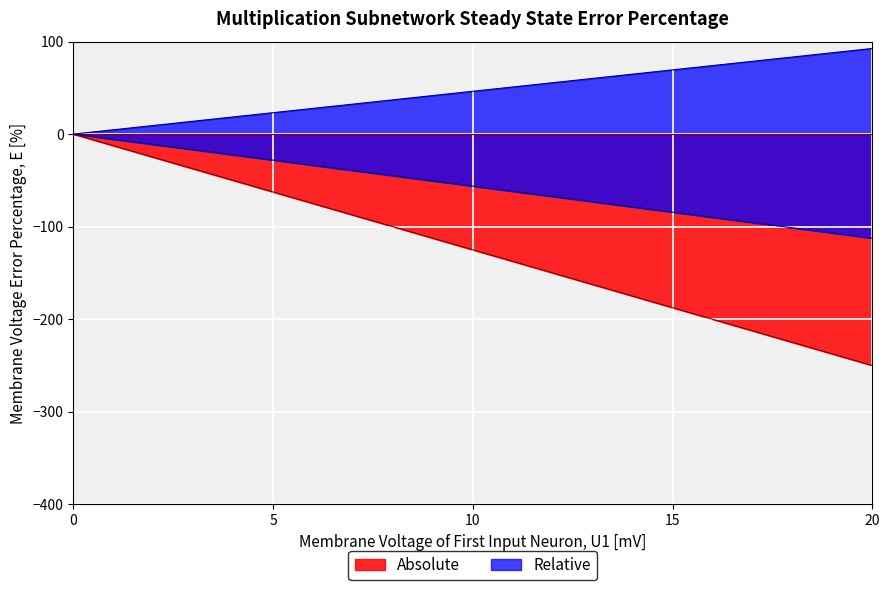

Is it true that Absolute equals 0.0 at 0?

True